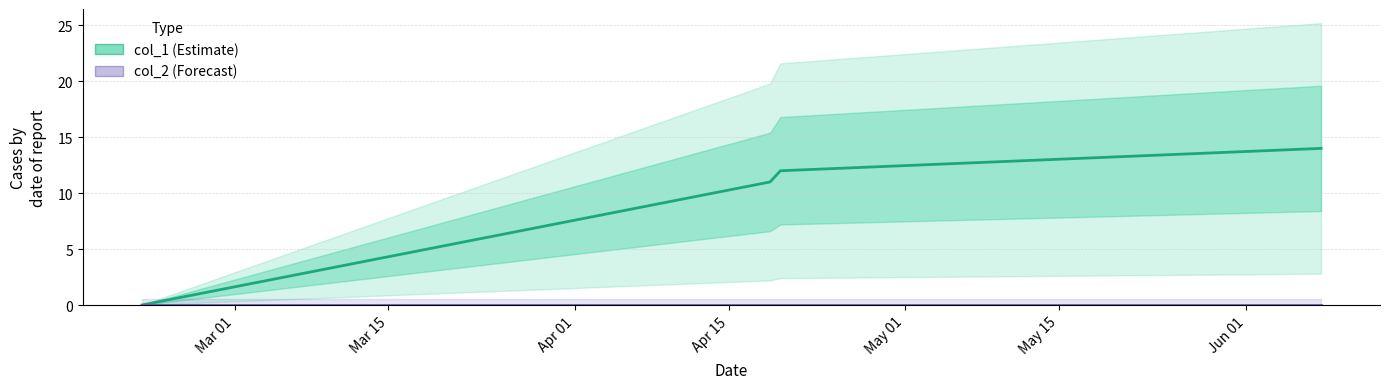

Which series has the widest spread of values?

col_1